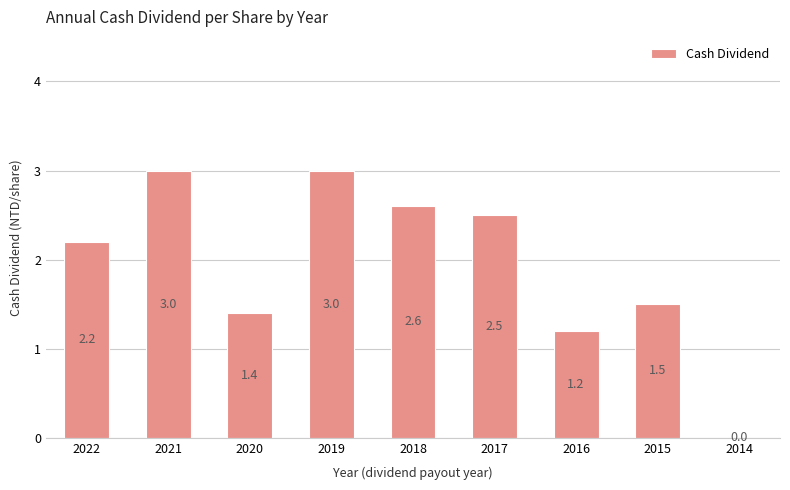

Count the number of values greater than 2.

5